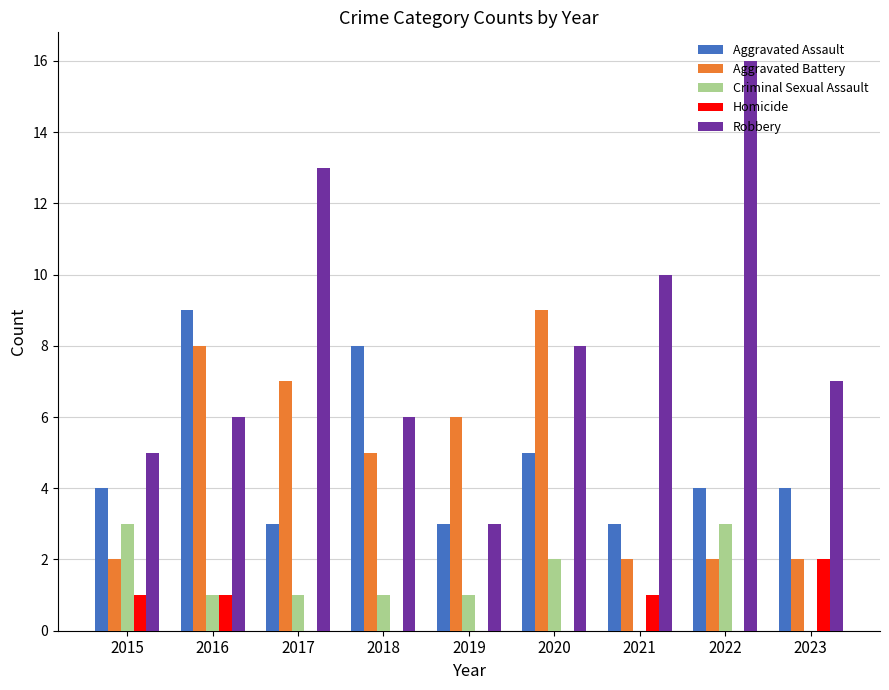

What is the sum of the Aggravated Assault values at 2019 and 2015?

7